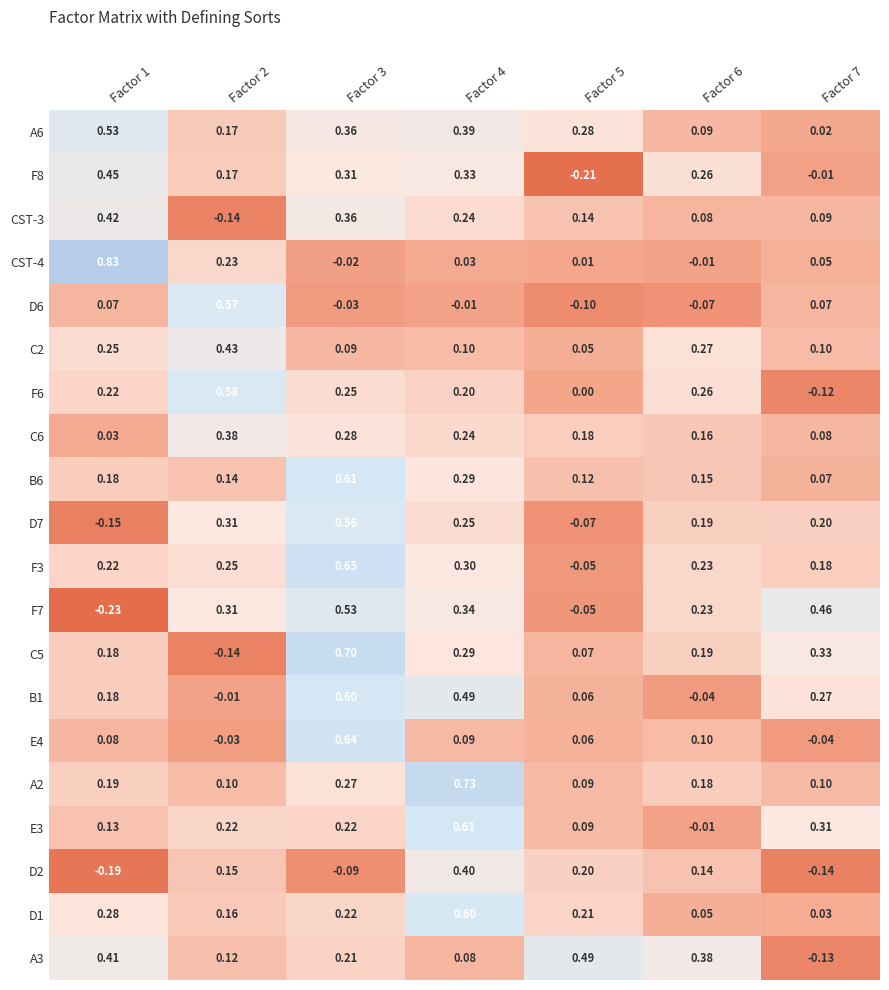

Is the value of D1 at Factor 1 greater than the value of A3 at Factor 7?

Yes